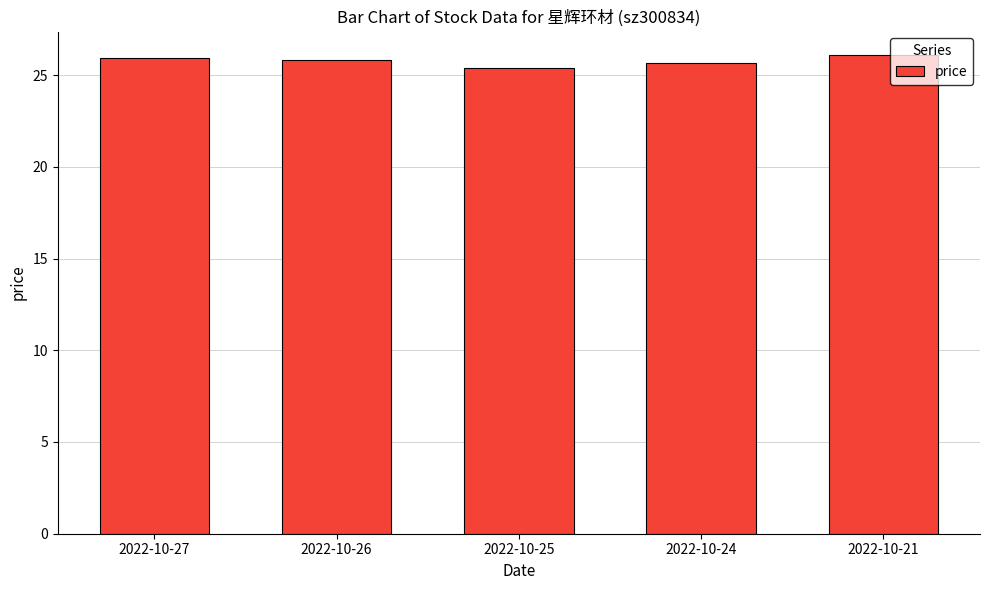

The value at 2022-10-21 is 15.5. True or false?

False